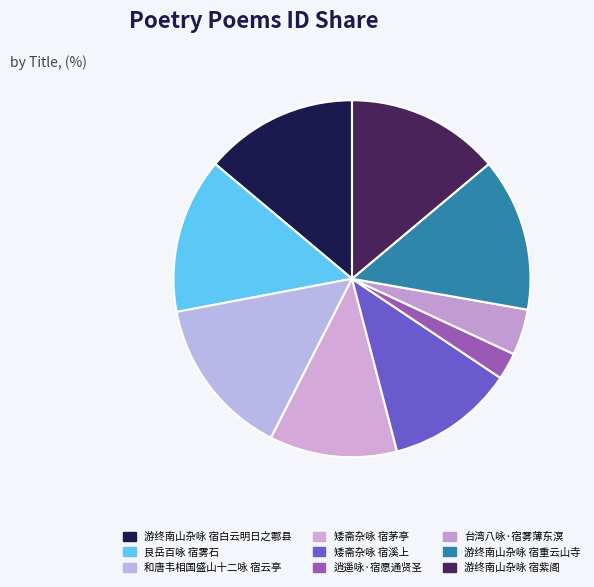

Which category has the biggest portion of the pie?

和唐韦相国盛山十二咏 宿云亭